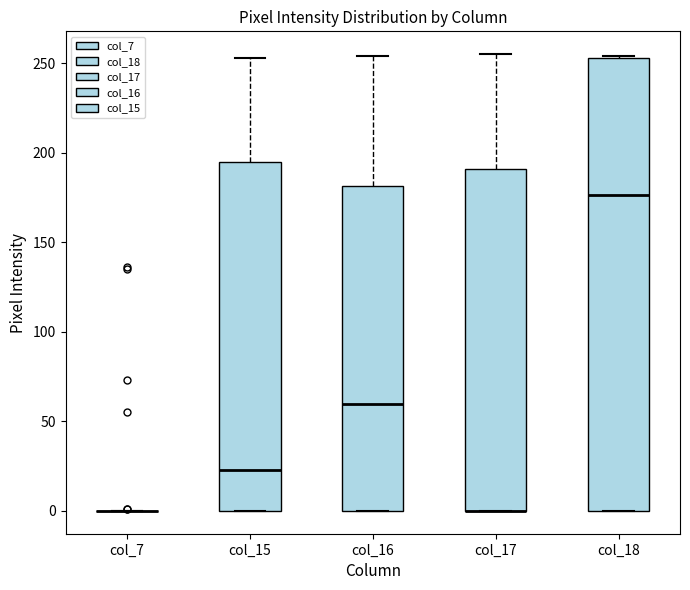

Reading left to right, read every box against the y-axis: the position of its median line, the range the box covers, and the ends of its whiskers. The values are not printed on the chart, so give them approximately, as read against the axis.

col_7: box collapsed to a line at 0, whiskers 0 to 0
col_15: median 25, box 0 to 195, whiskers 0 to 255
col_16: median 60, box 0 to 180, whiskers 0 to 255
col_17: median 0 (drawn on the box's lower edge), box 0 to 190, whiskers 0 to 255
col_18: median 175, box 0 to 255, whiskers 0 to 255